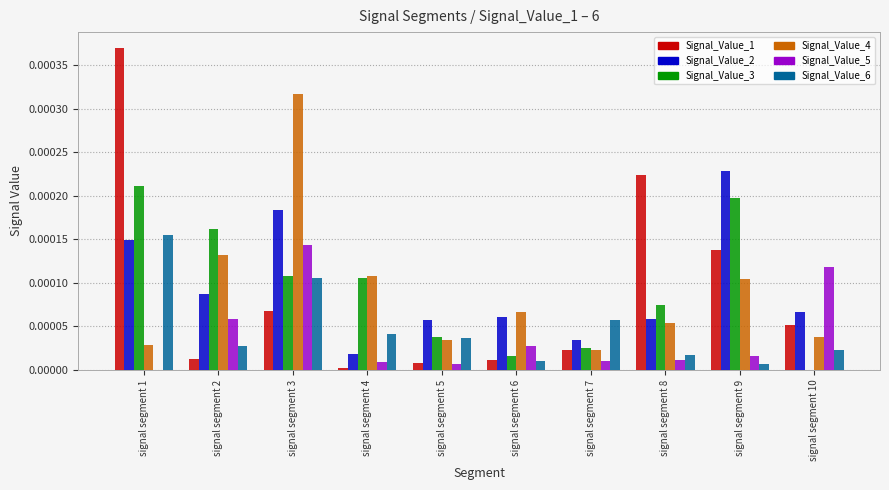

The Signal_Value_6 series shows 0.0 at signal segment 2. True or false?

True